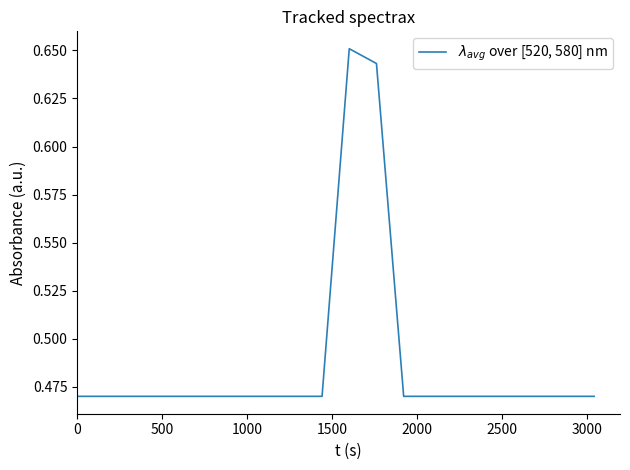

Reading left to right, what are all the values shown in this chart?

0.5	0.5	0.5	0.5	0.5	0.5	0.5	0.5	0.5	0.5	0.7	0.6	0.5	0.5	0.5	0.5	0.5	0.5	0.5	0.5